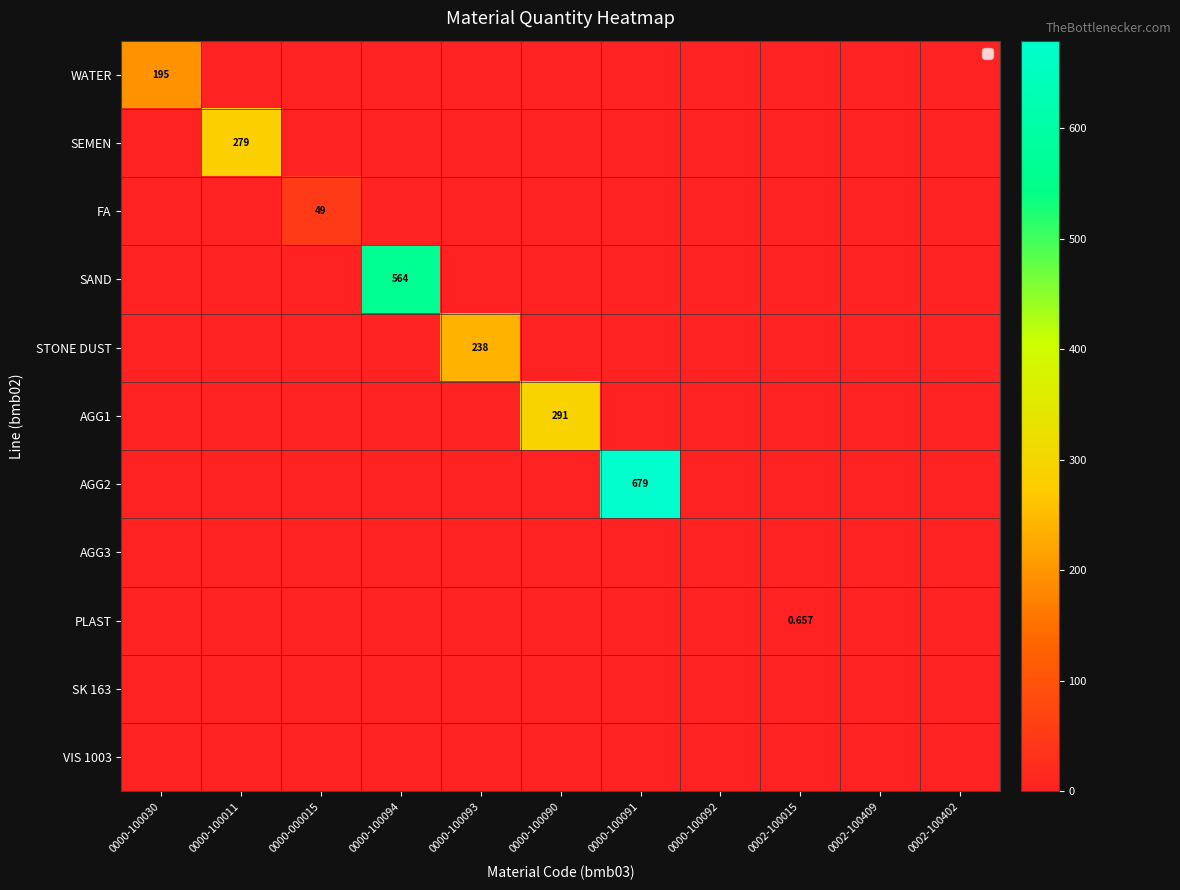

The value of SAND at 0000-100030 is 0.0. True or false?

True